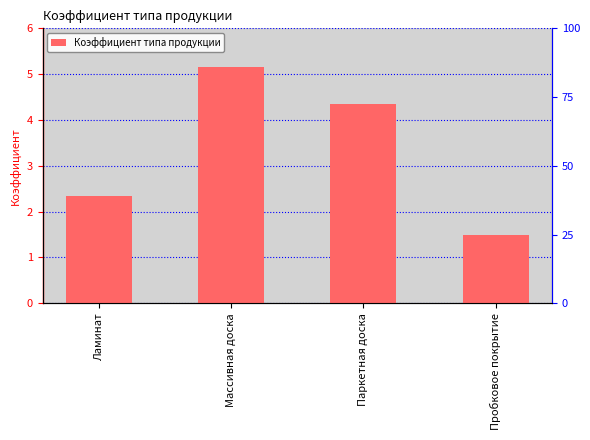

Rank the categories by value from lowest to highest.

Пробковое покрытие, Ламинат, Паркетная доска, Массивная доска